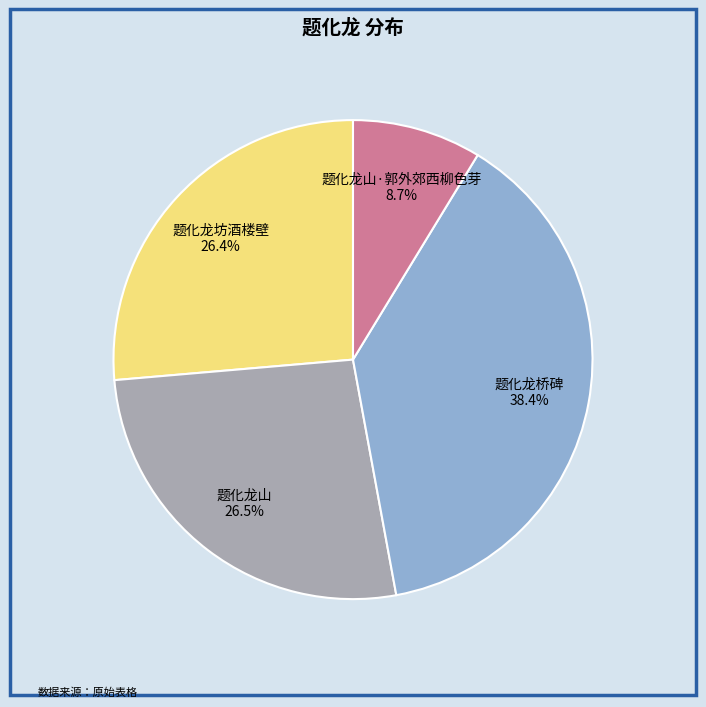

What is the ratio of the value at 题化龙坊酒楼壁 26.4% to the value at 题化龙桥碑 38.4%?

0.7